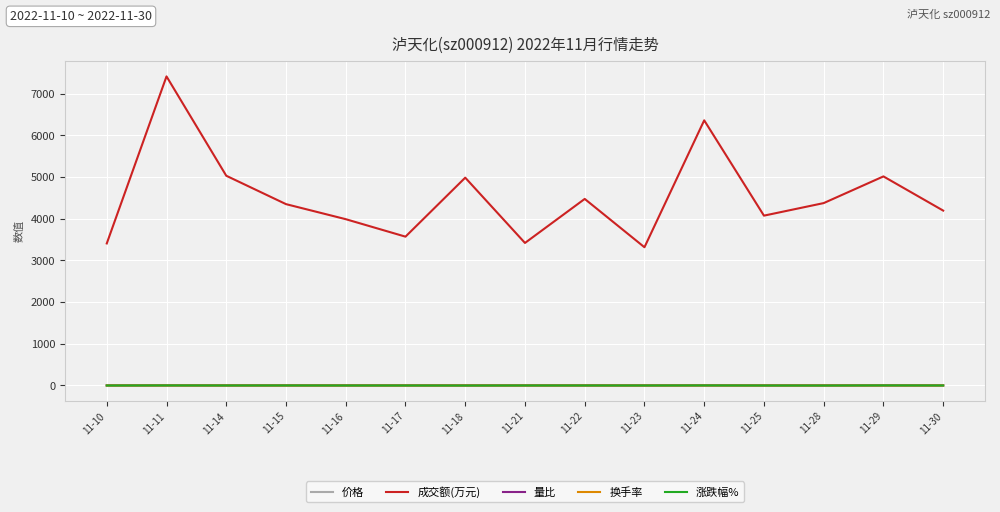

Between 11-11 and 11-25, which series saw the biggest shift?

成交额(万元)